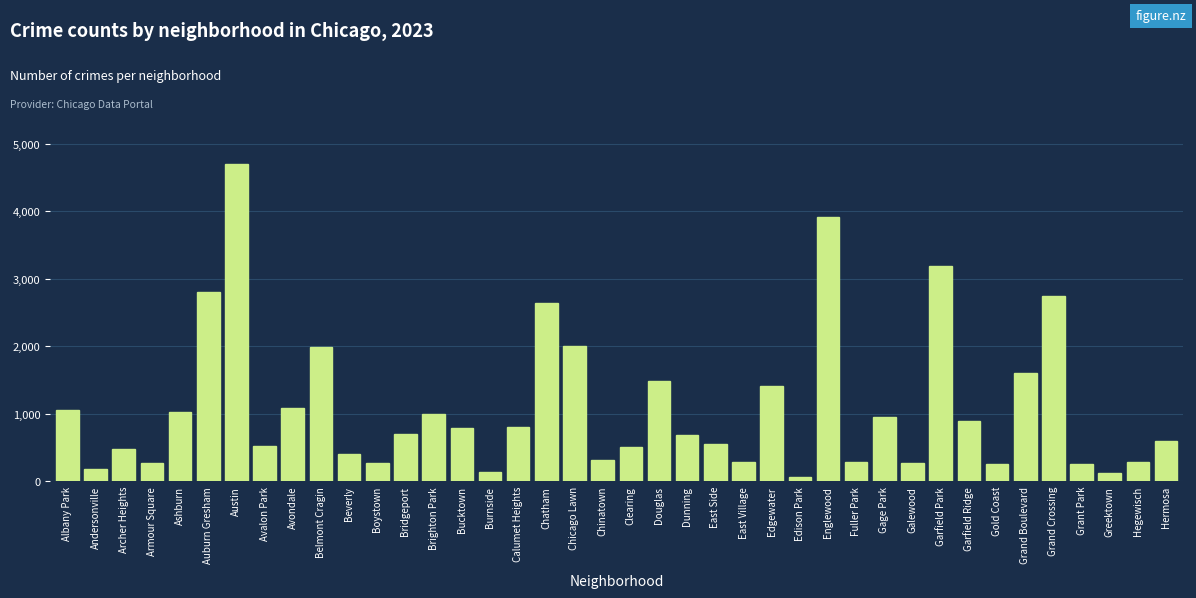

What is the sum of the values at Edgewater and Galewood?

1678